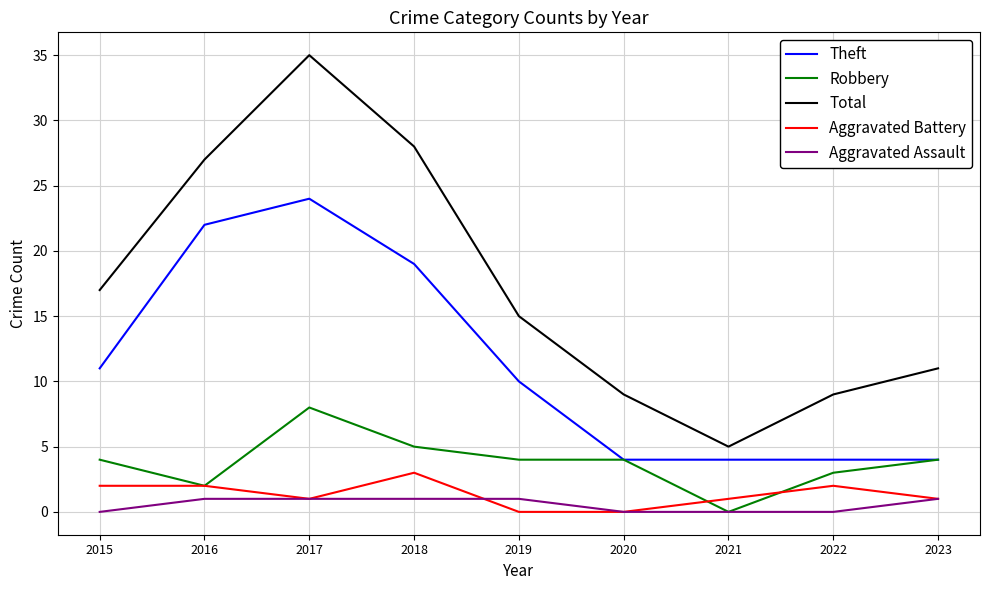

True or false: Theft has a value of 19 at 2018.

True